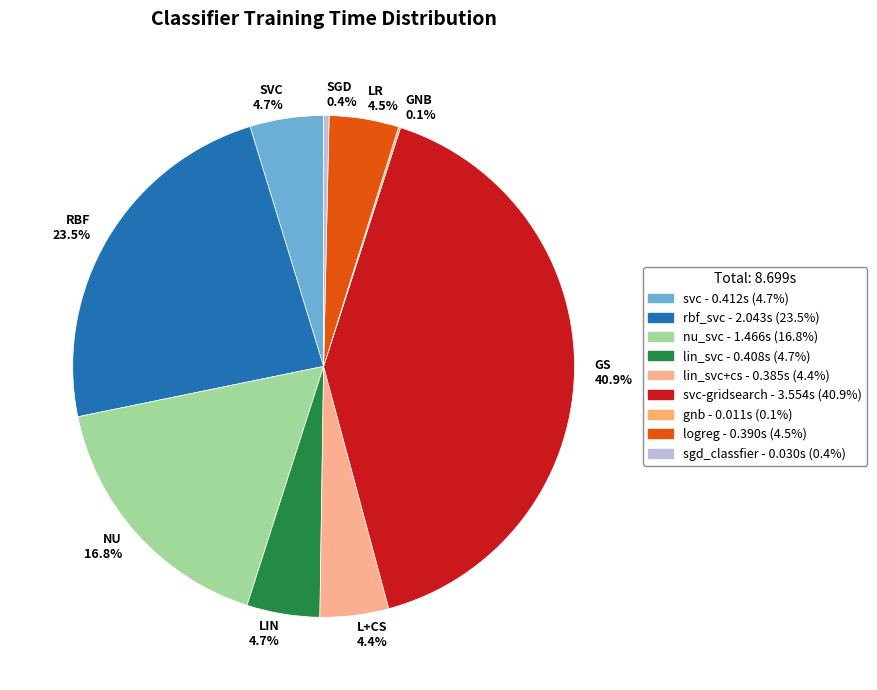

Is there a majority slice in this chart?

No